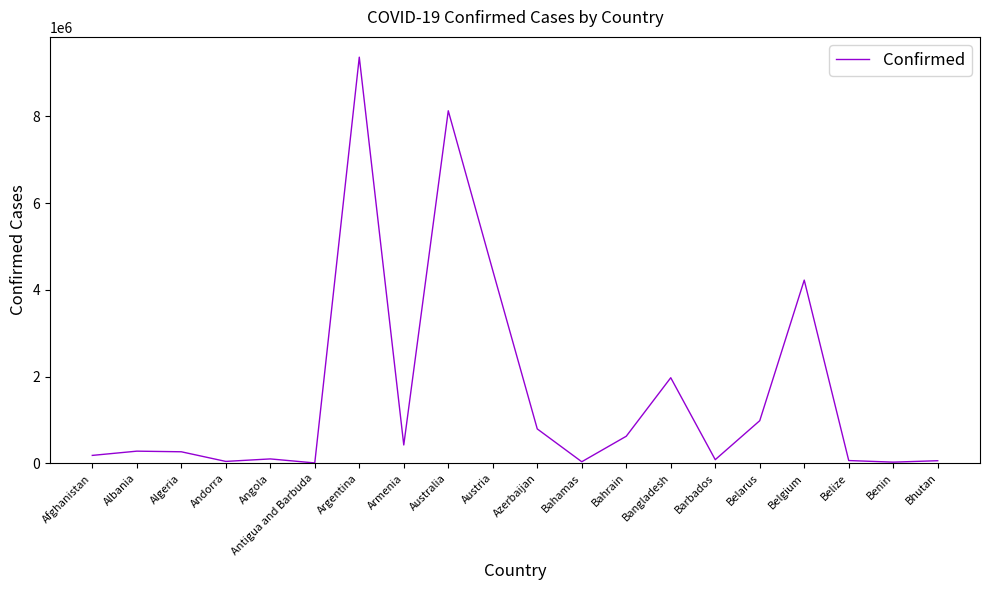

What is the difference between the values at Belarus and Angola?

881547